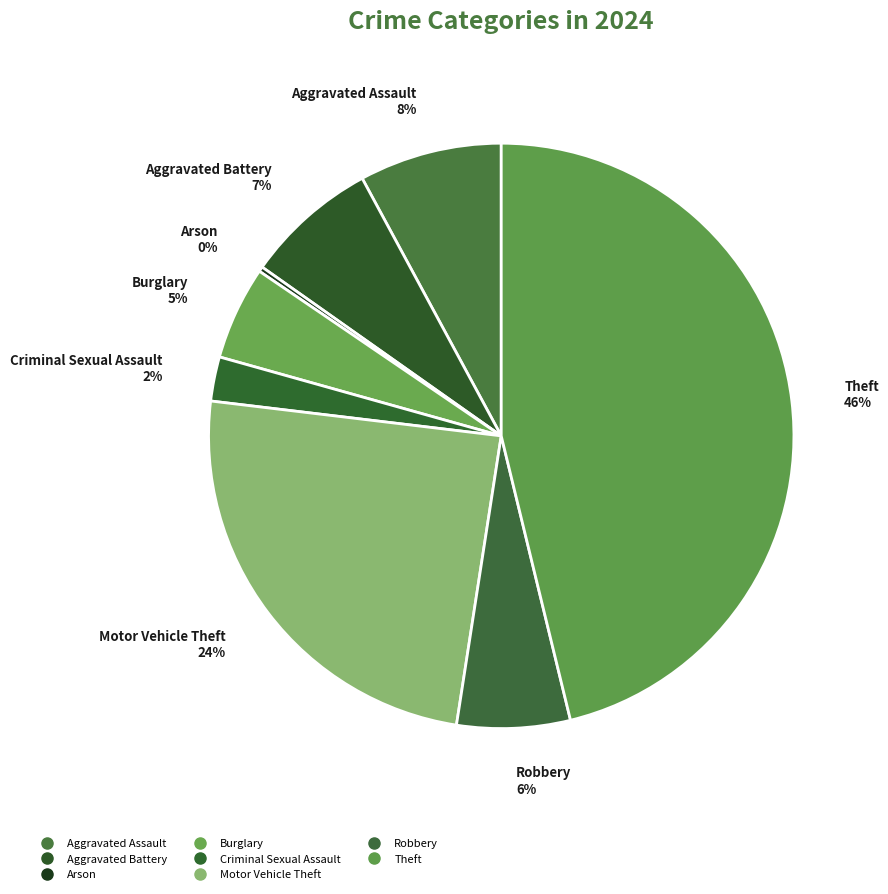

To the nearest percent, what is the difference between the largest and smallest slice percentages?

46%